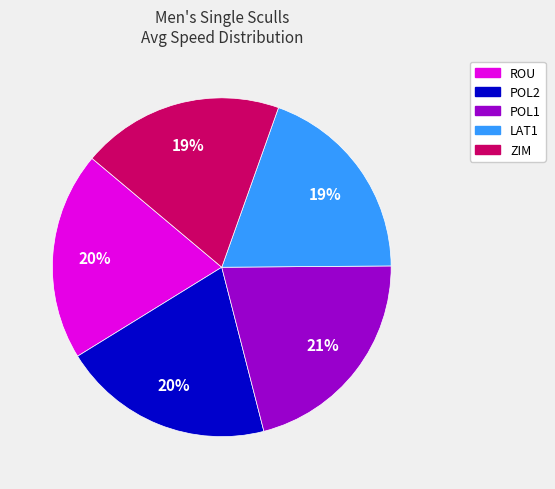

Between ZIM and POL2, which is larger?

POL2